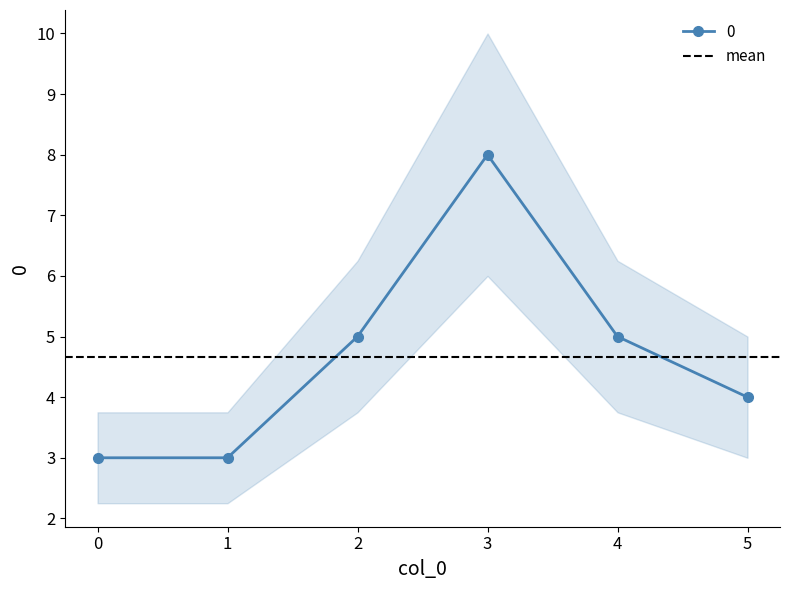

Between 0 and 5, which is larger?

5